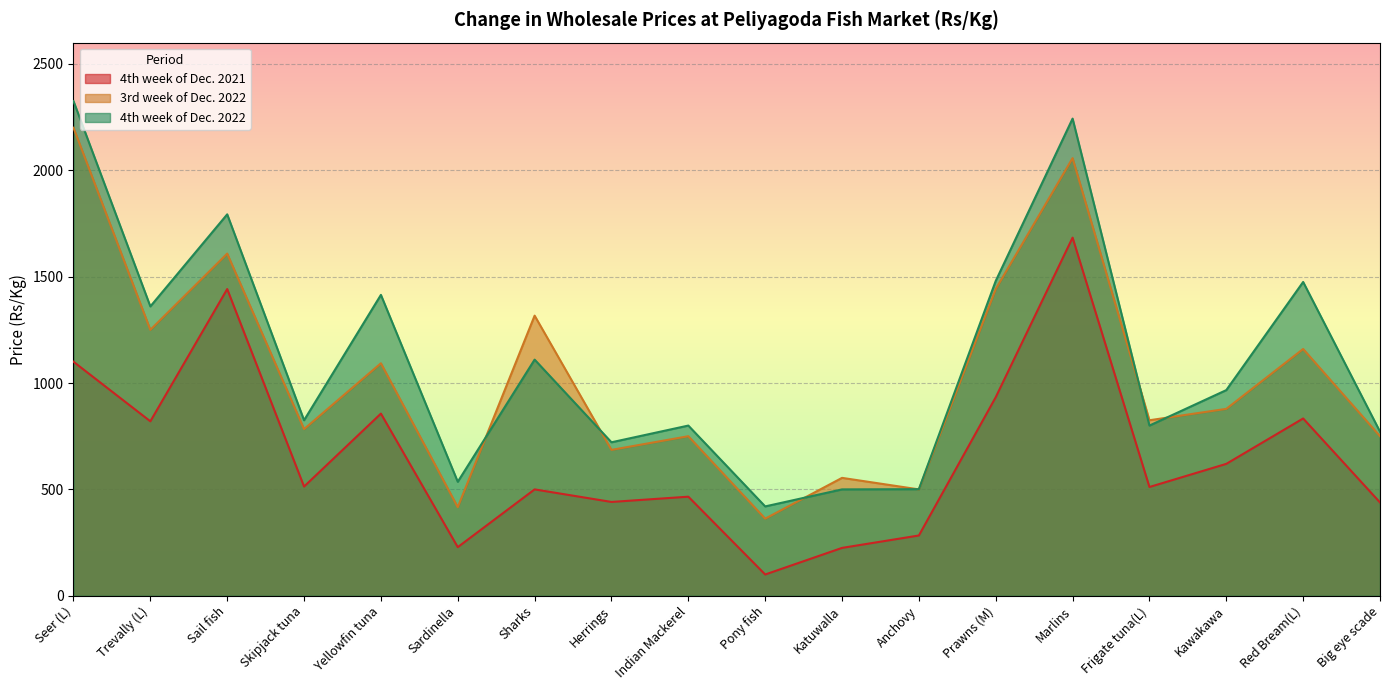

What is the value of the 4th week of Dec. 2021 point at the 15th from the left?

511.2